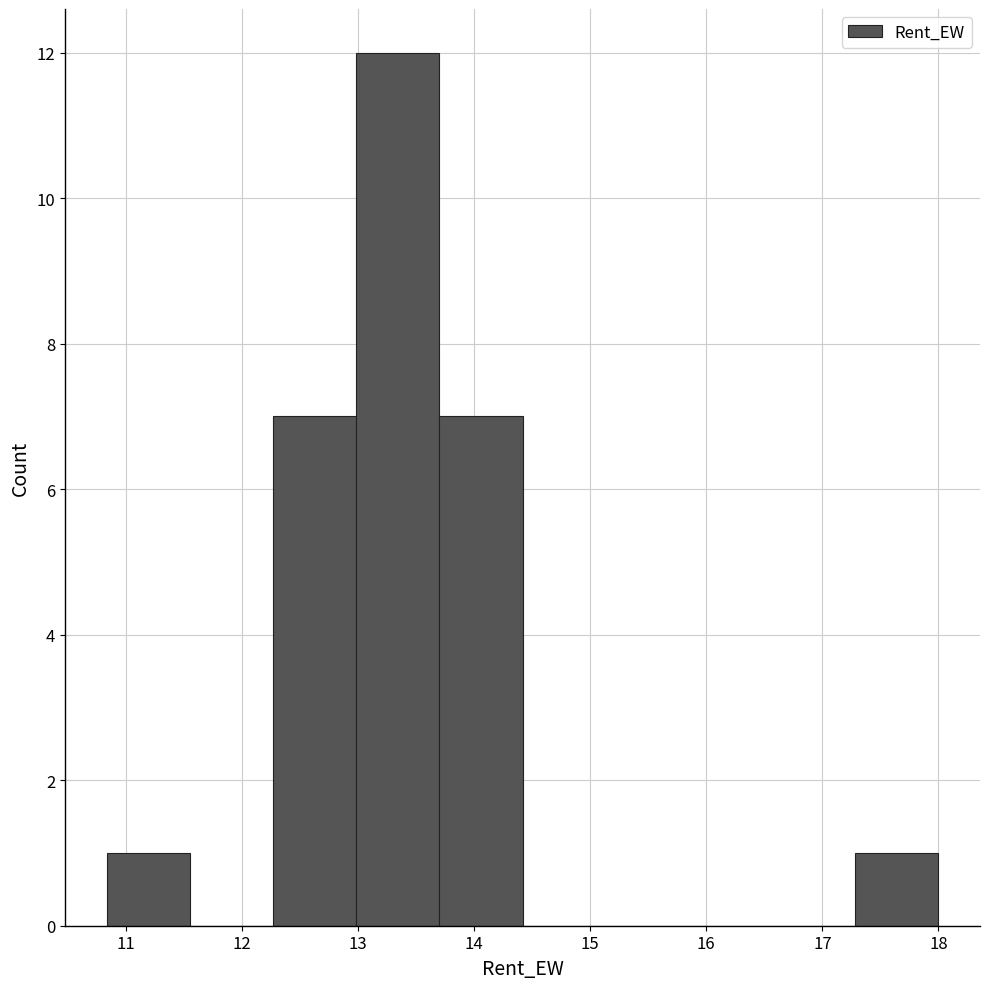

How tall is the bar that spans 12.3 to 13.0 on the x-axis? Neither the bar edges nor the heights are printed on the chart, so give them approximately, as read against the axes.

7